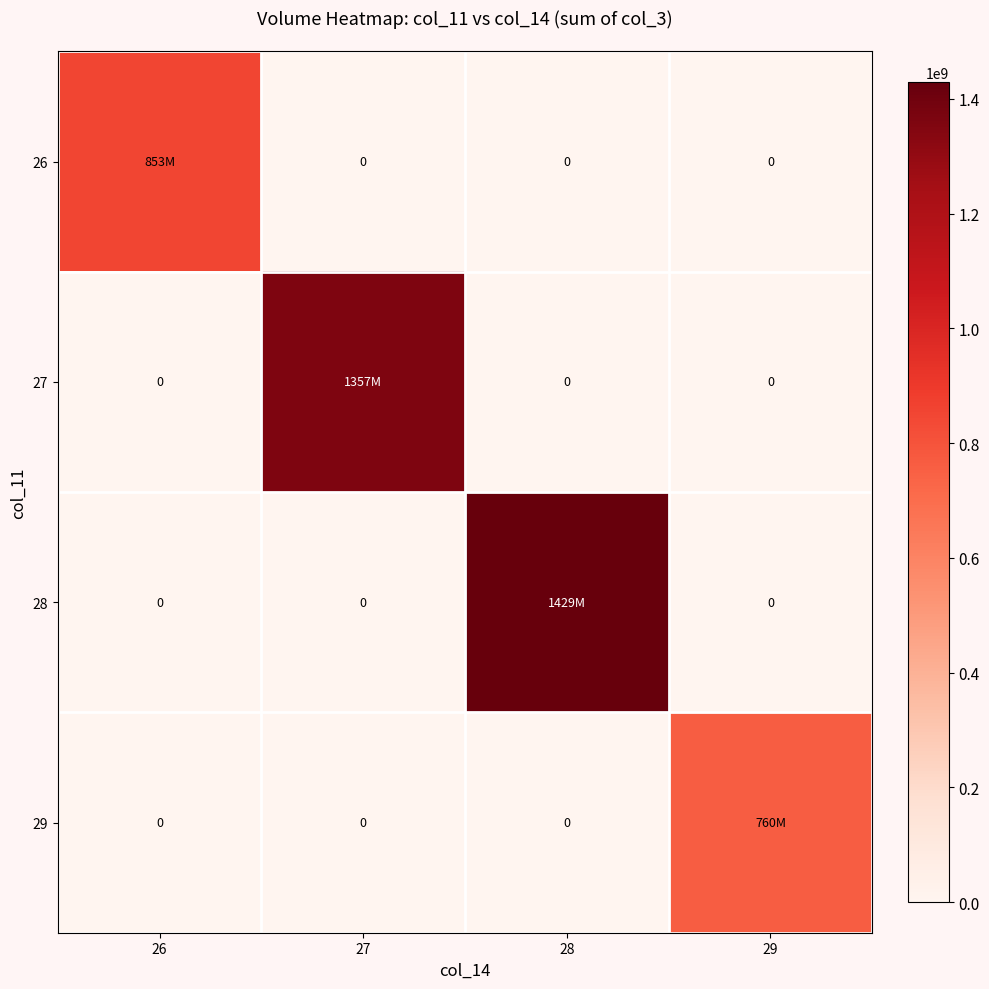

Which category has the lowest value in the 26 series?

27